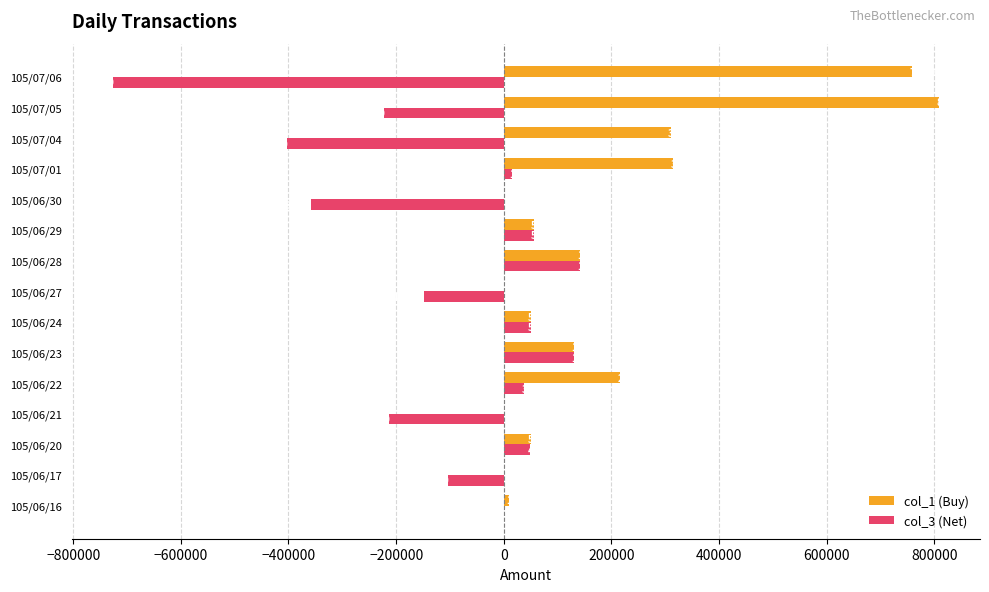

At which category is the sum across all series the highest?

105/07/05